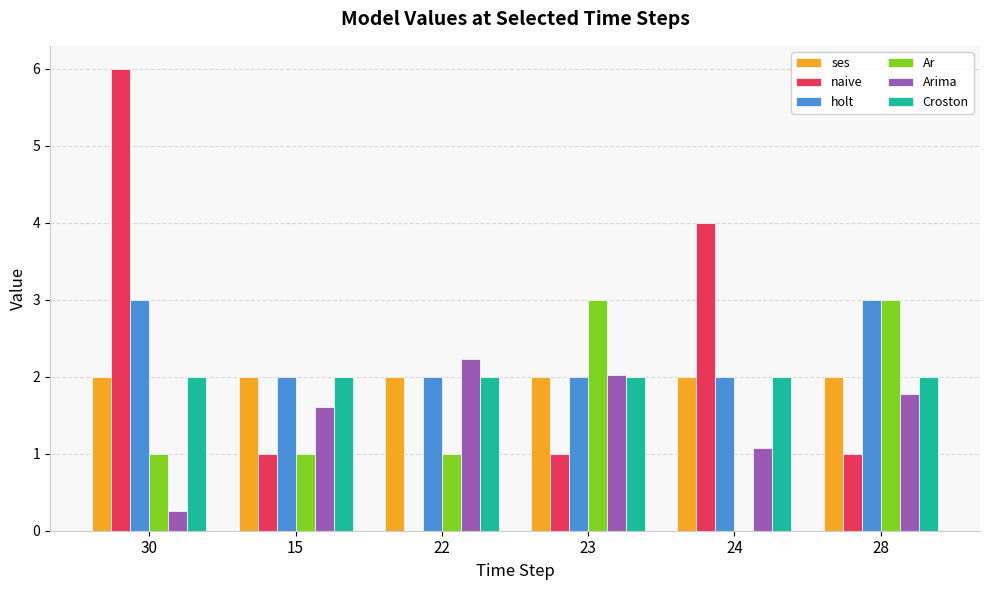

Count the holt values in the range 2 to 3.

6